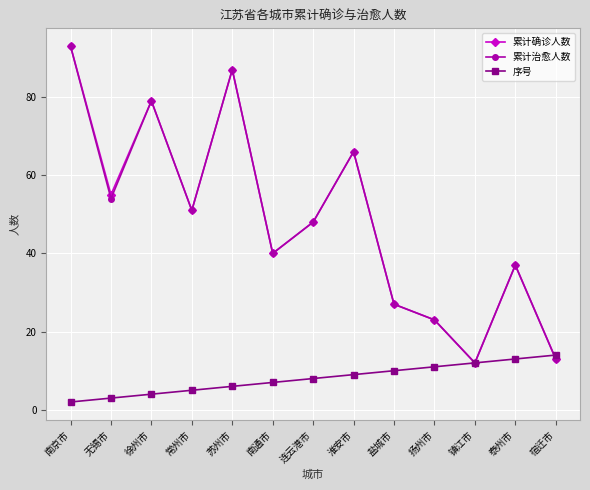

Read the 累计确诊人数 value at 宿迁市, to the nearest 5.

15